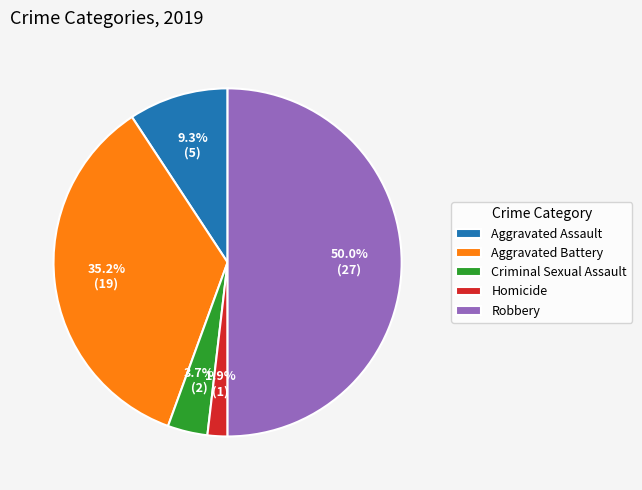

To the nearest percent, what is the average slice percentage?

20%